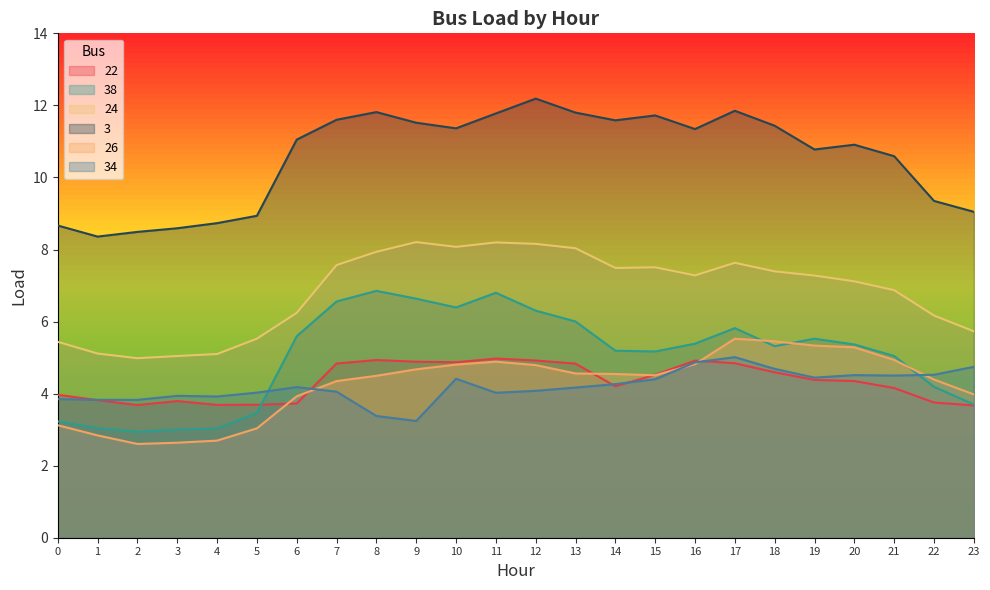

What is the lowest value of the 3 series?

8.4